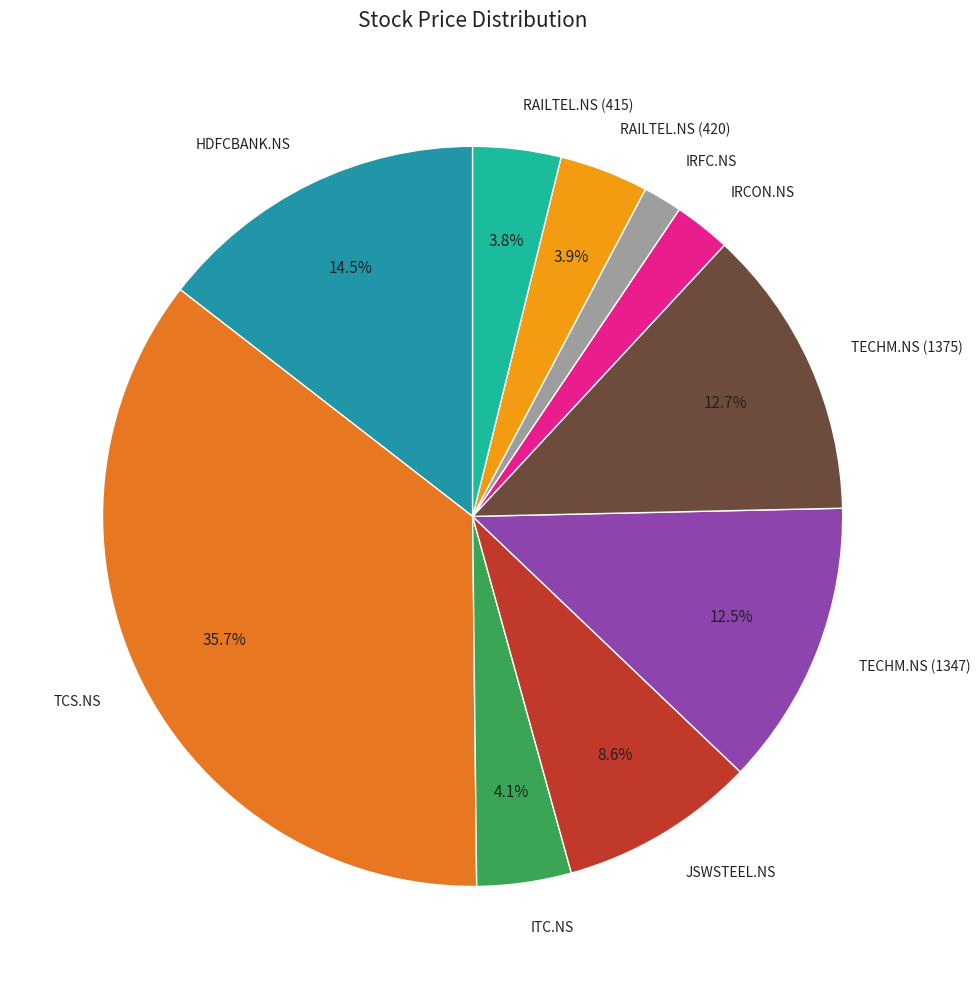

What portion of the pie excludes JSWSTEEL.NS?

91.4%